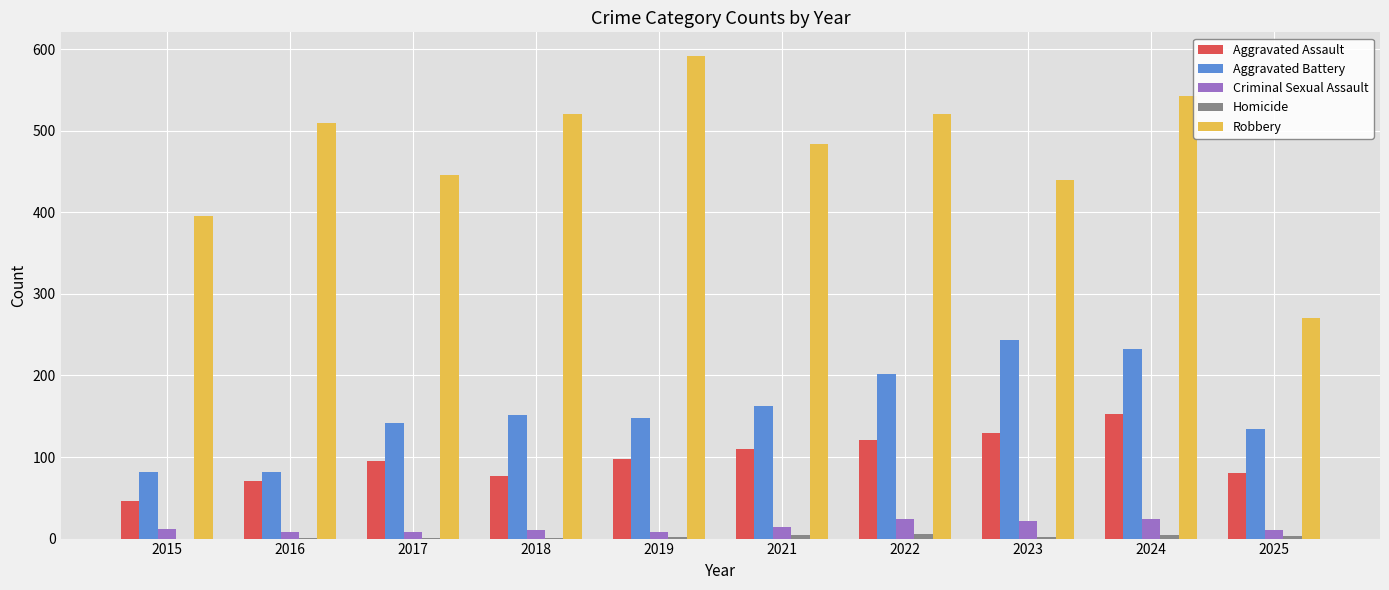

What is the sum of all Aggravated Assault values?

981